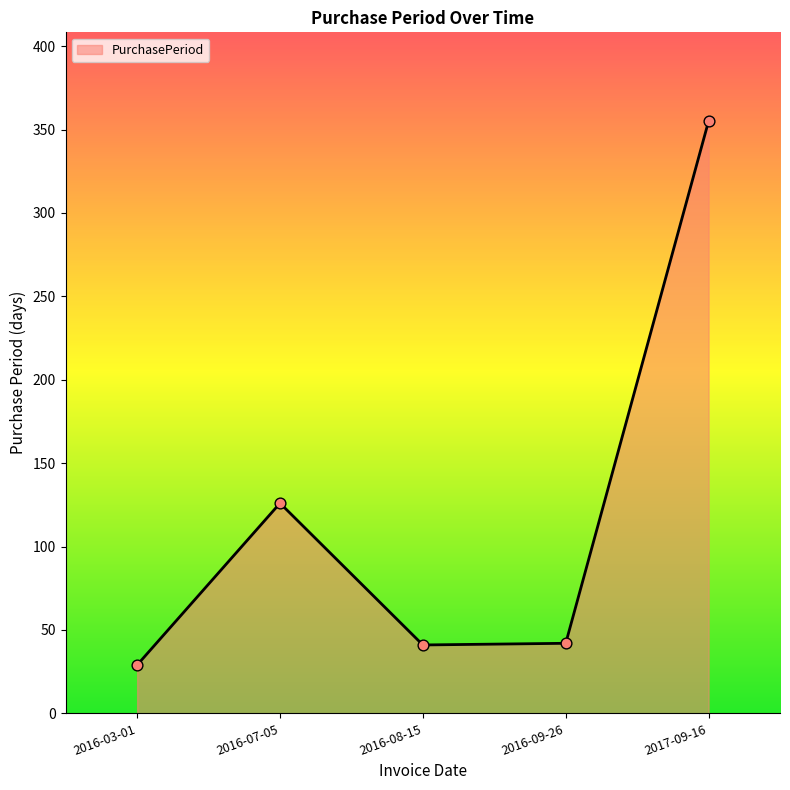

What is the change in value from 2016-03-01 to 2017-09-16?

+326